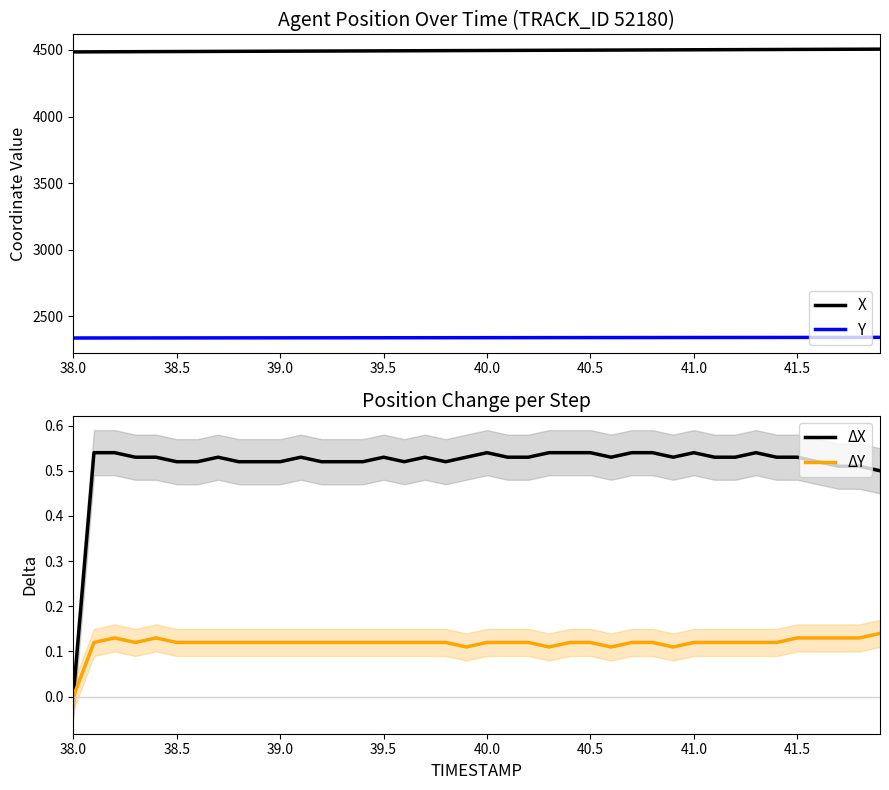

The value of Y at 39.5 is 2340.4. True or false?

True